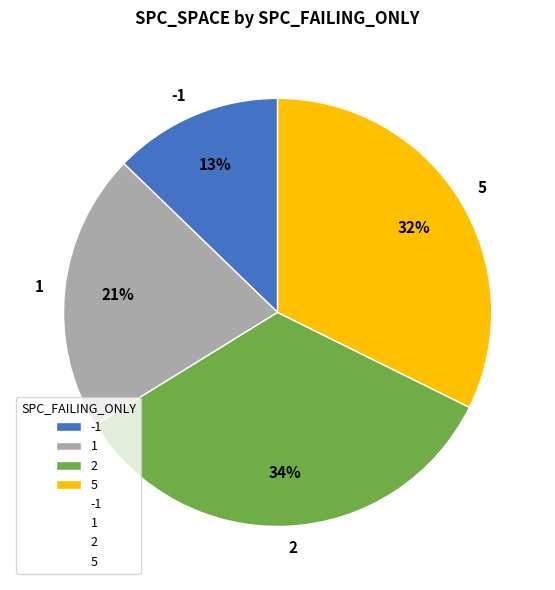

To the nearest percent, what is the difference between the 5 and 1 slice percentages?

11%